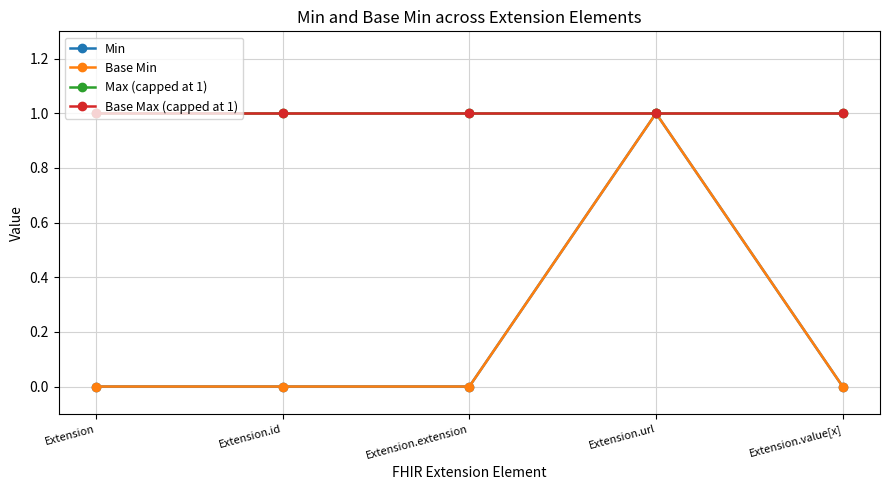

Rank the series by their maximum value, from highest to lowest.

Min, Base Min, Max (capped at 1), Base Max (capped at 1)